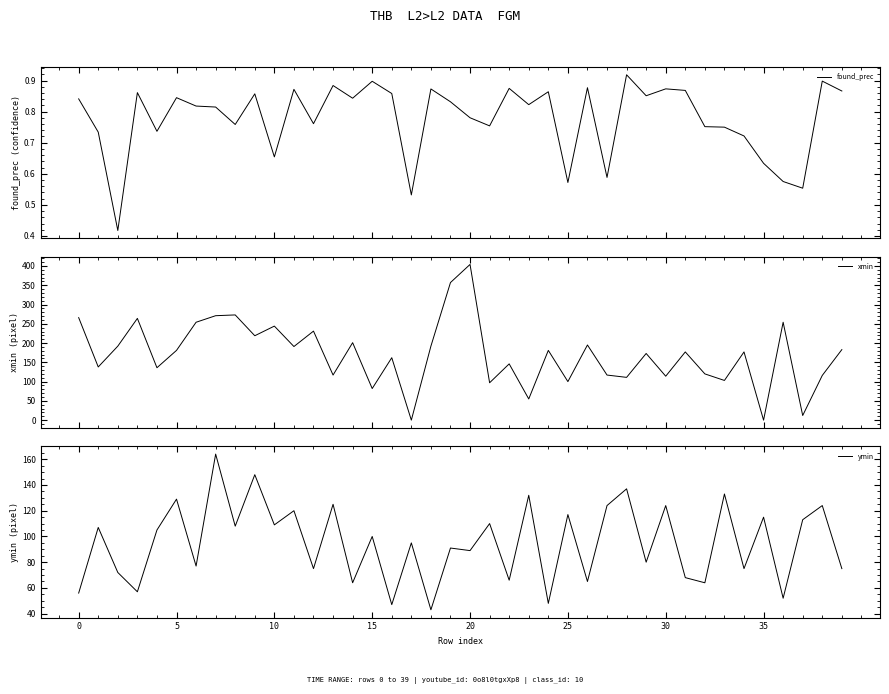

Is it true that ymin equals 63 at 30?

False